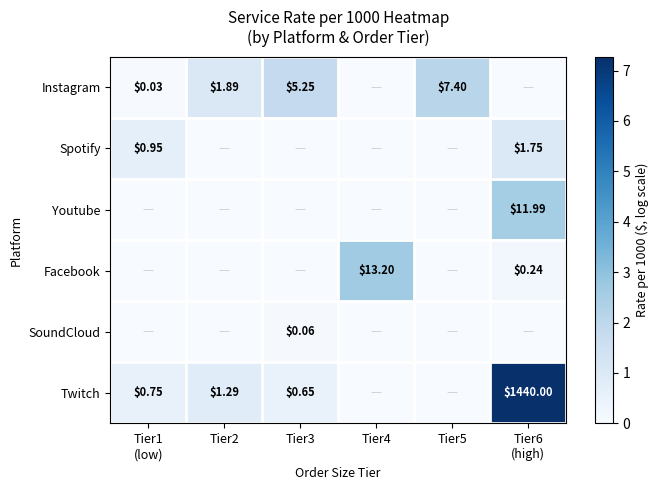

Is it true that Twitch equals 2.0 at Tier6 (high)?

False